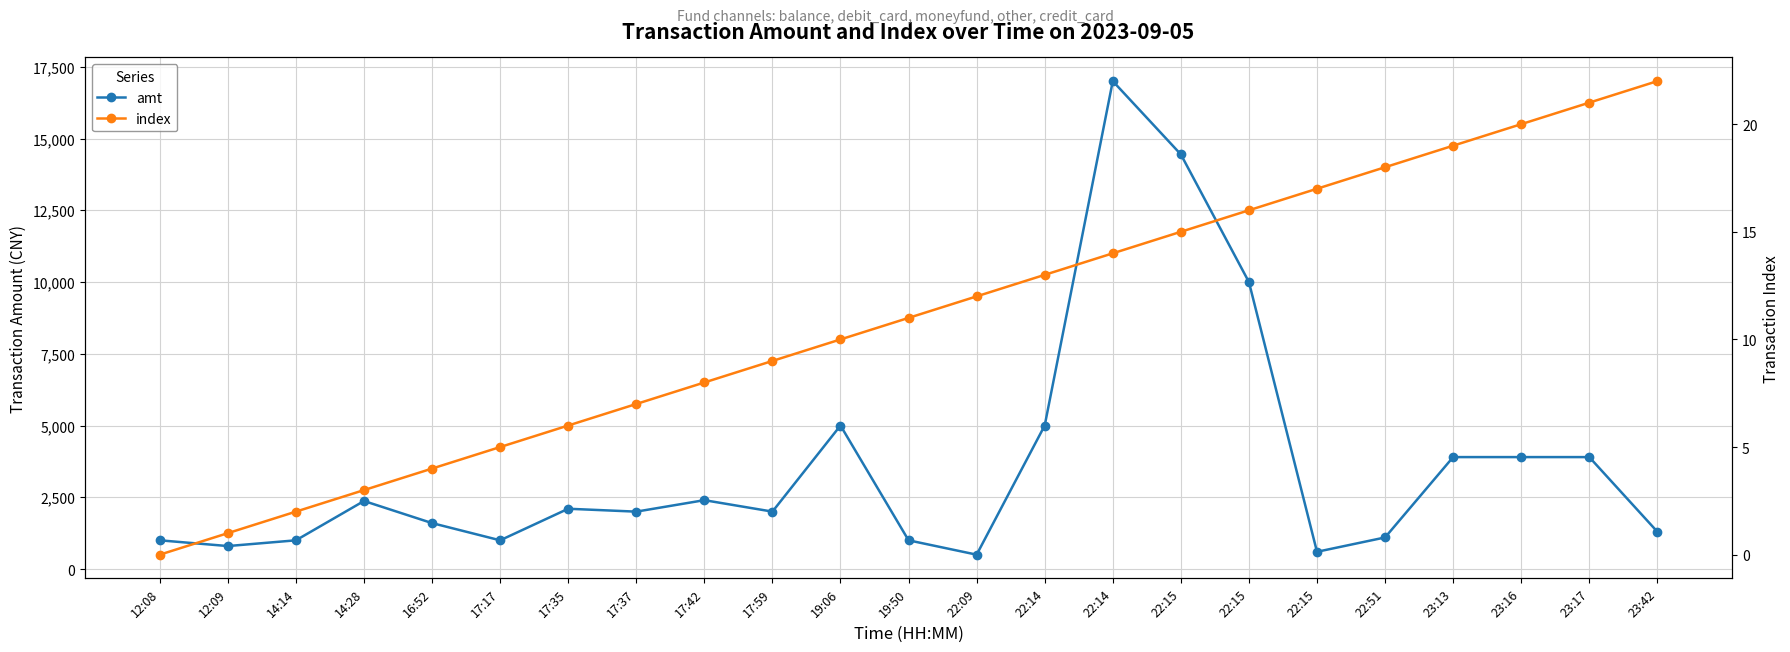

Is it true that index equals 0.6 at 12:09?

False